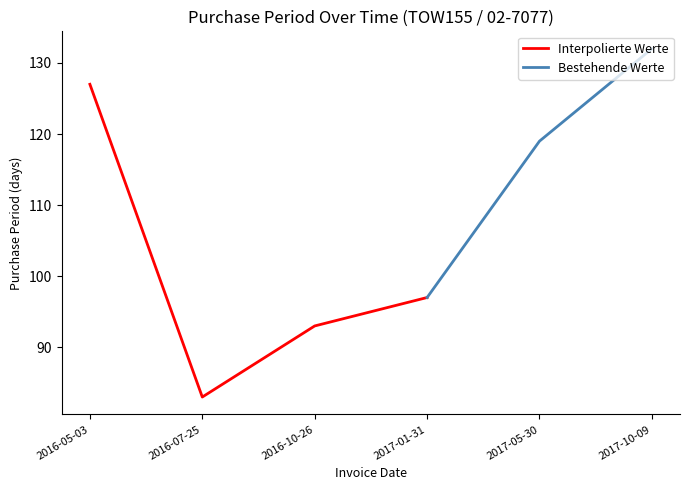

Is it true that Interpolierte Werte equals 127 at 2016-05-03?

True